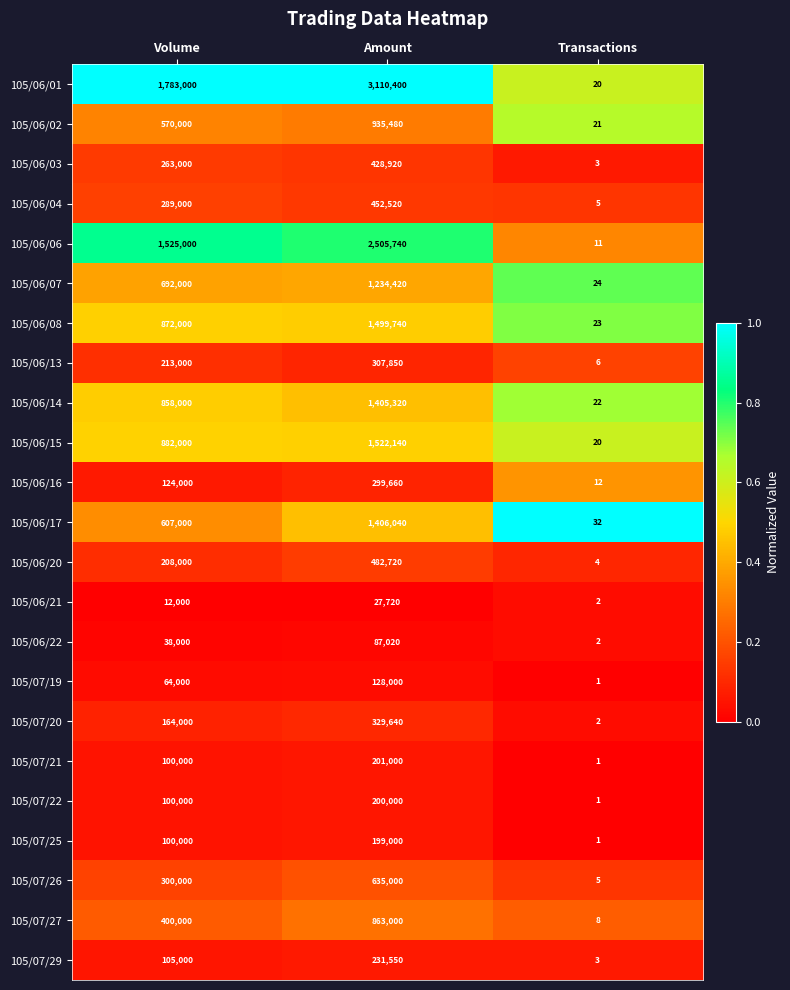

At which category is the sum across all series the highest?

Amount